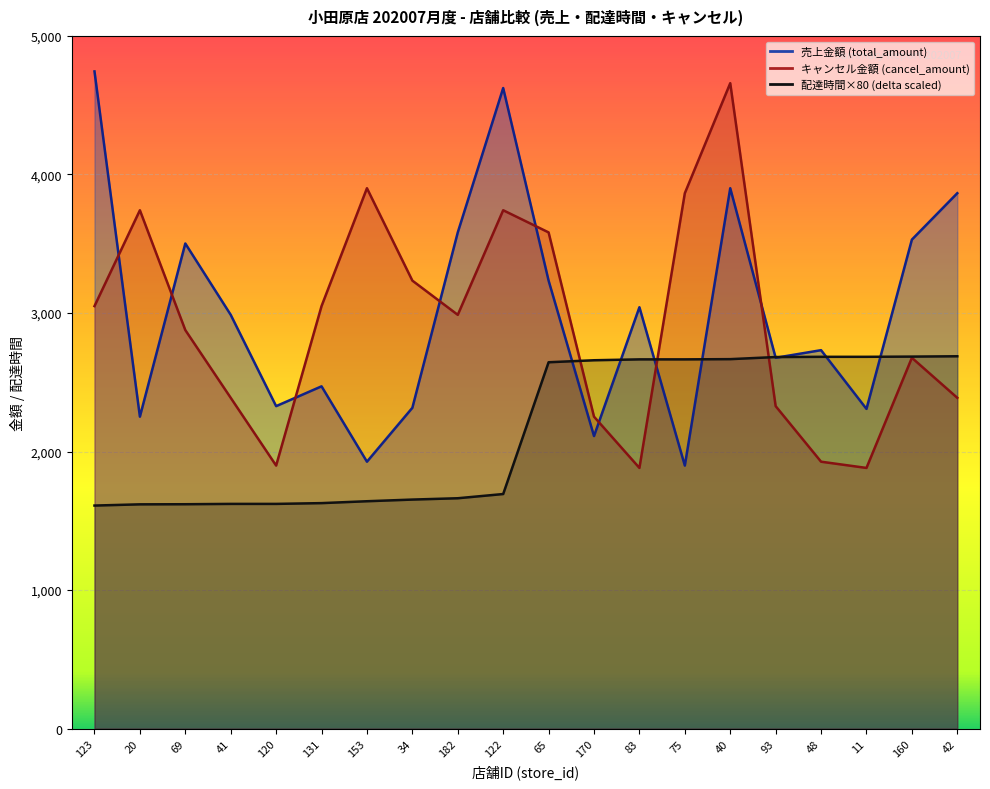

True or false: delta has a value of 2700.5 at 123.

False